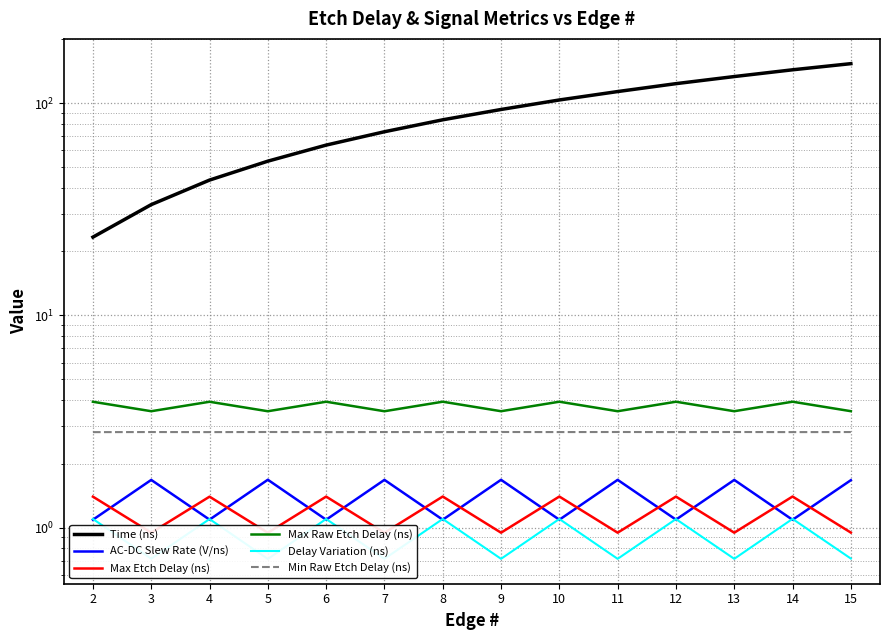

Between 5 and 15, which series saw the biggest shift?

Time (ns)